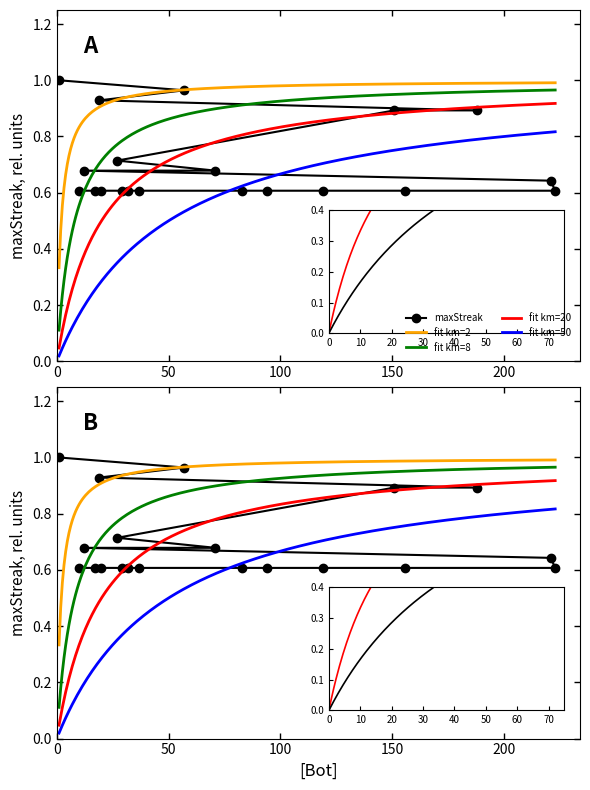

Is it true that the value at 1 is 0.3?

False